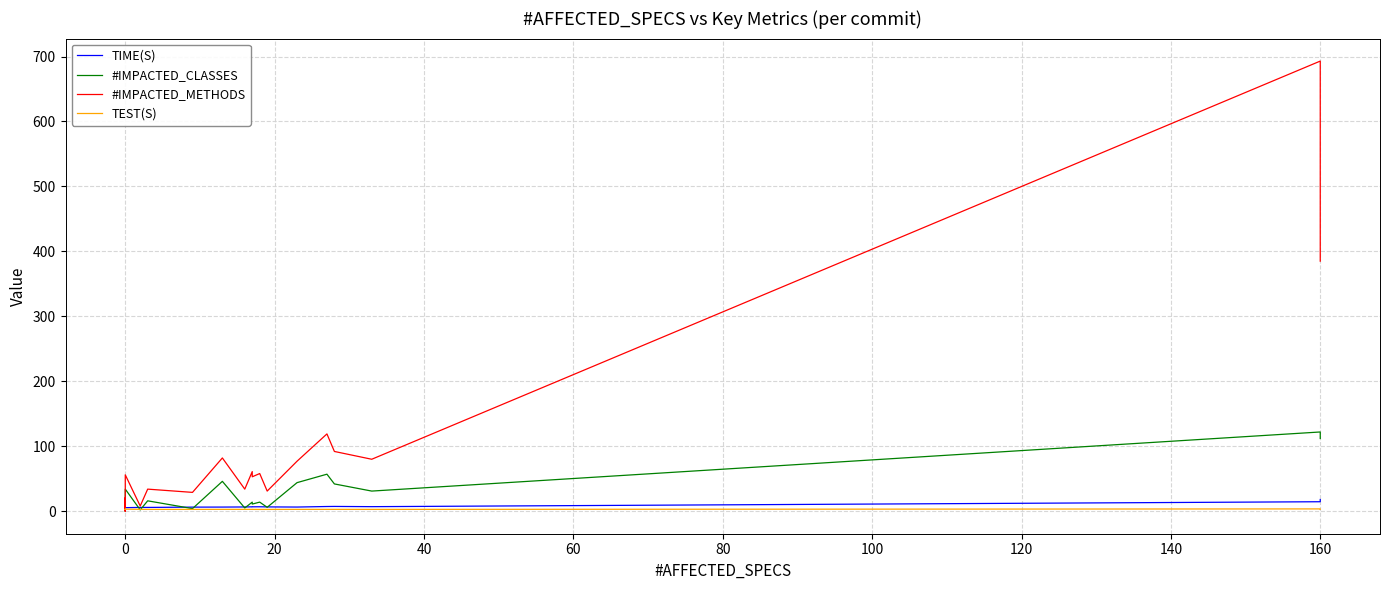

What are all the series names shown in the legend?

TIME(S), #IMPACTED_CLASSES, #IMPACTED_METHODS, TEST(S)